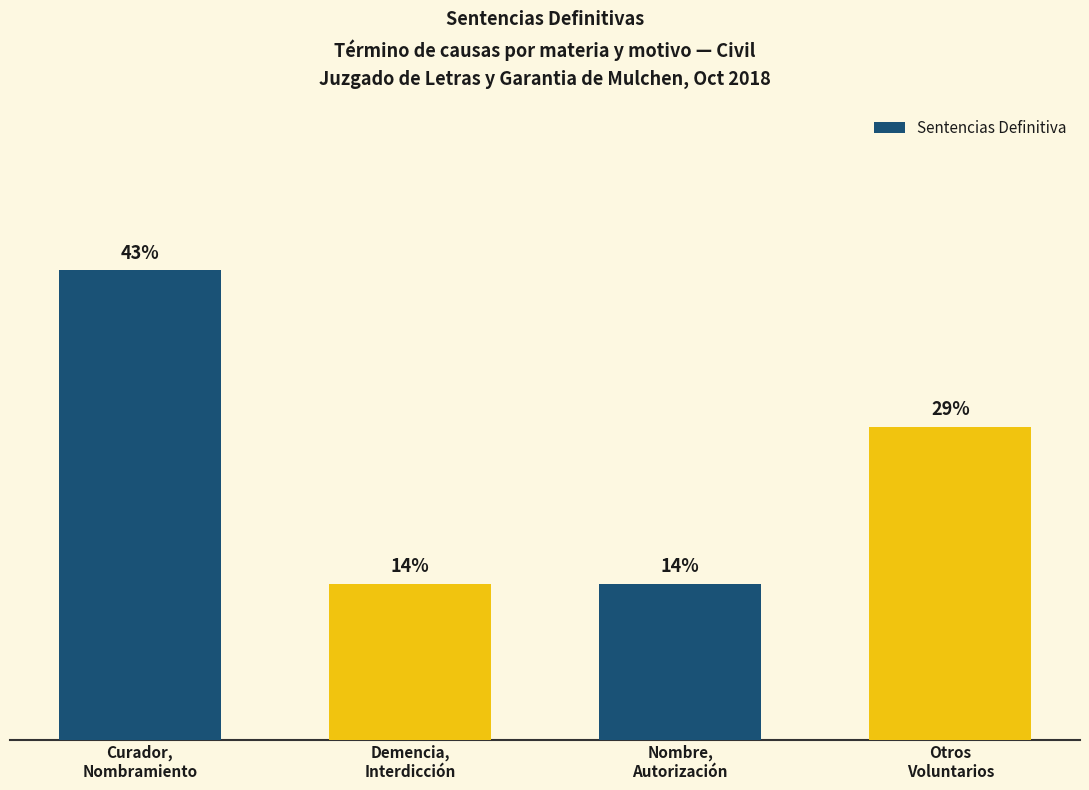

Which category has the highest value across all series?

Curador,
Nombramiento